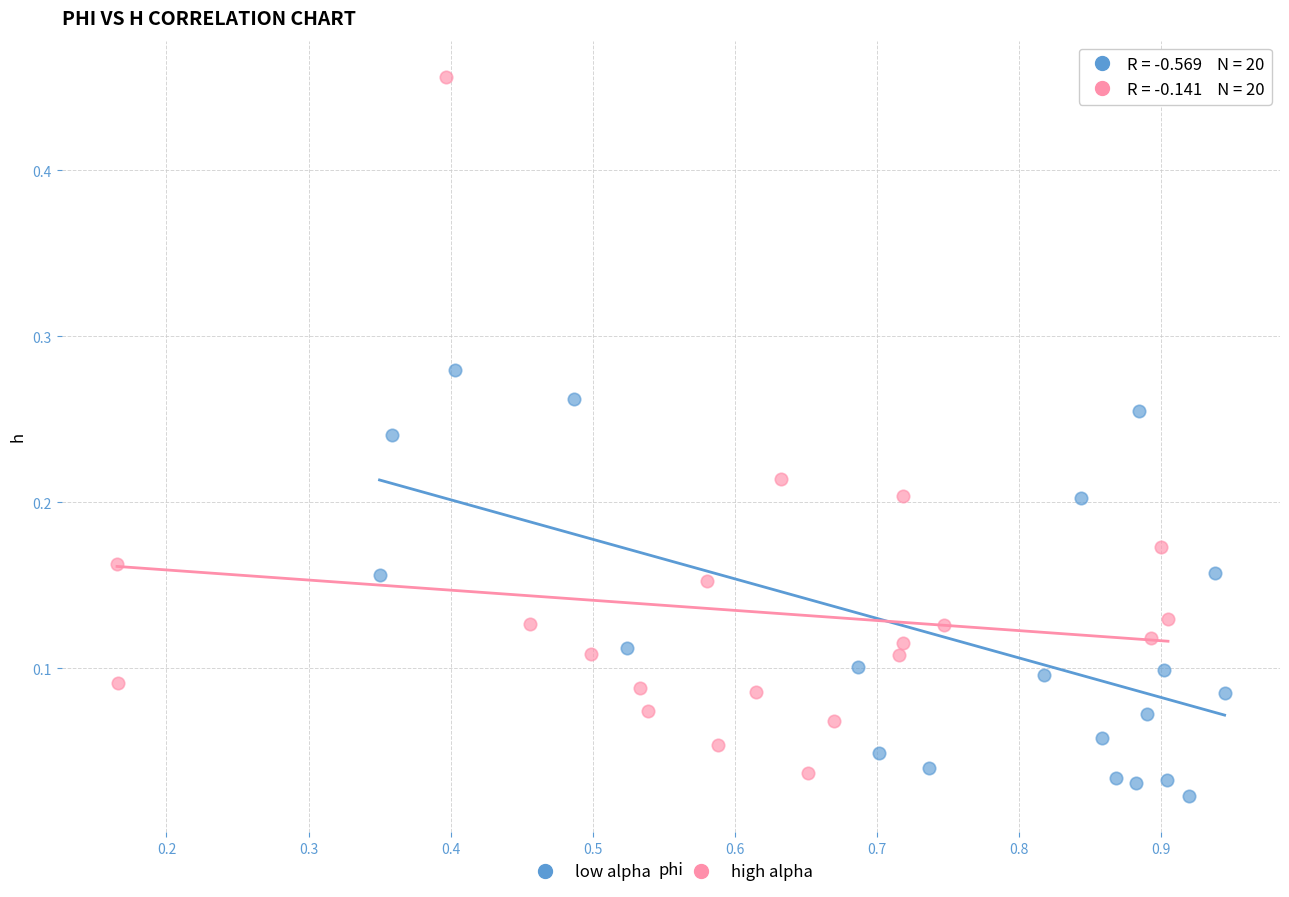

Which series reaches the maximum Y coordinate?

high alpha